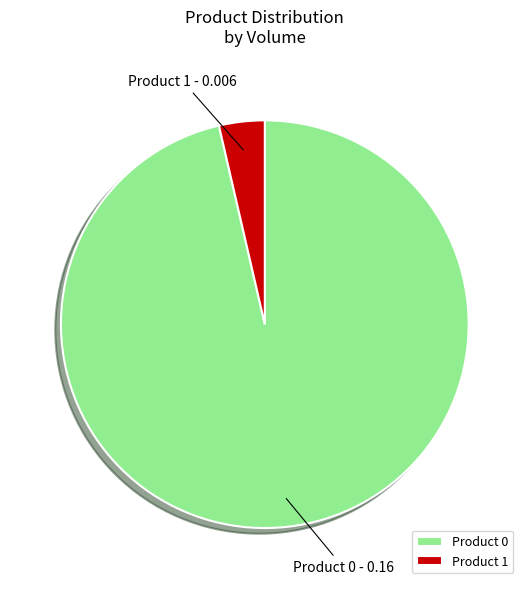

How many segments does this pie chart have?

2